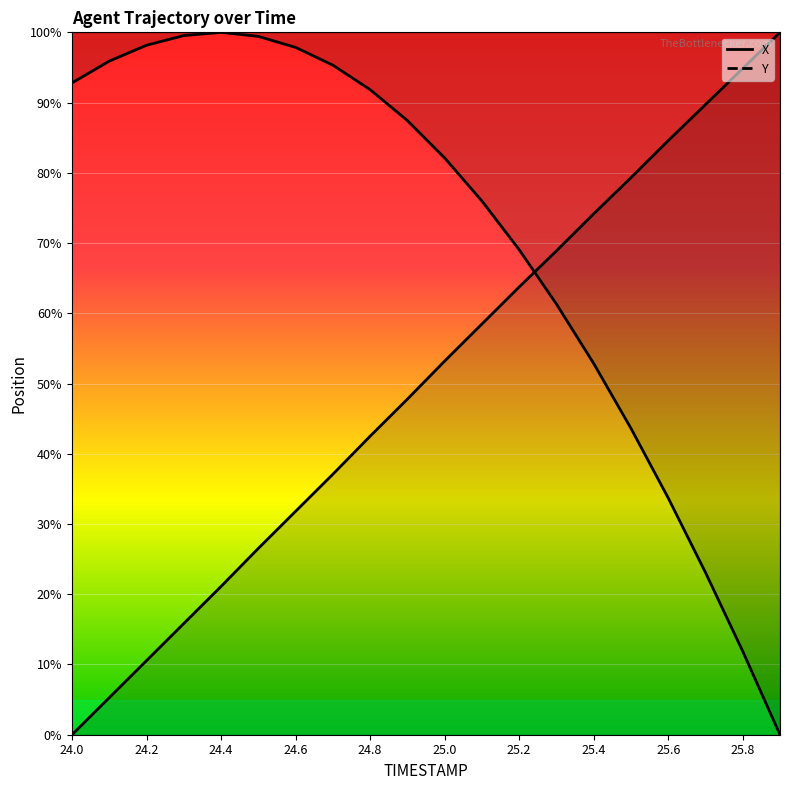

True or false: Y has more than 2 points higher than both neighbors.

False